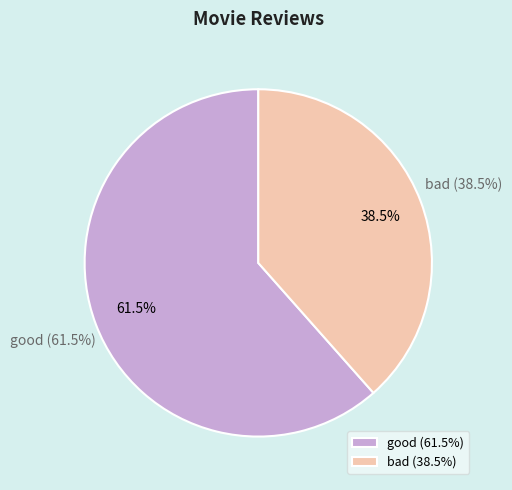

Combined, what portion of the pie is bad and good?

100.0%